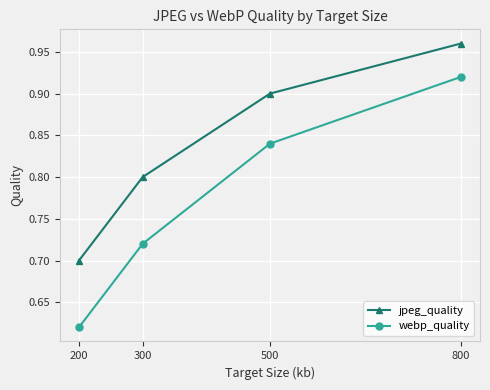

At 200, list the series in order from largest to smallest.

jpeg_quality, webp_quality